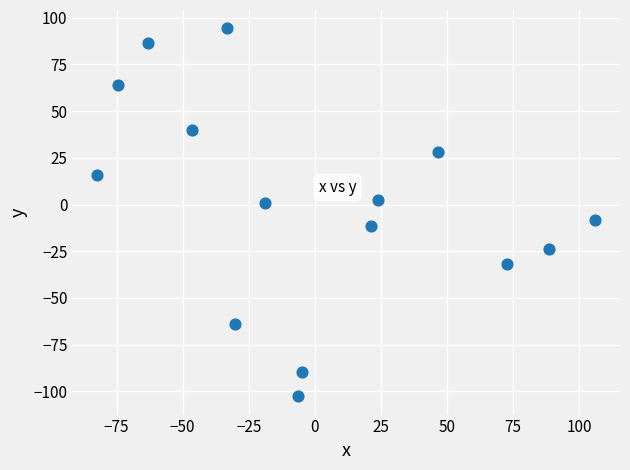

What is the range of Y values (max minus min)?

196.8